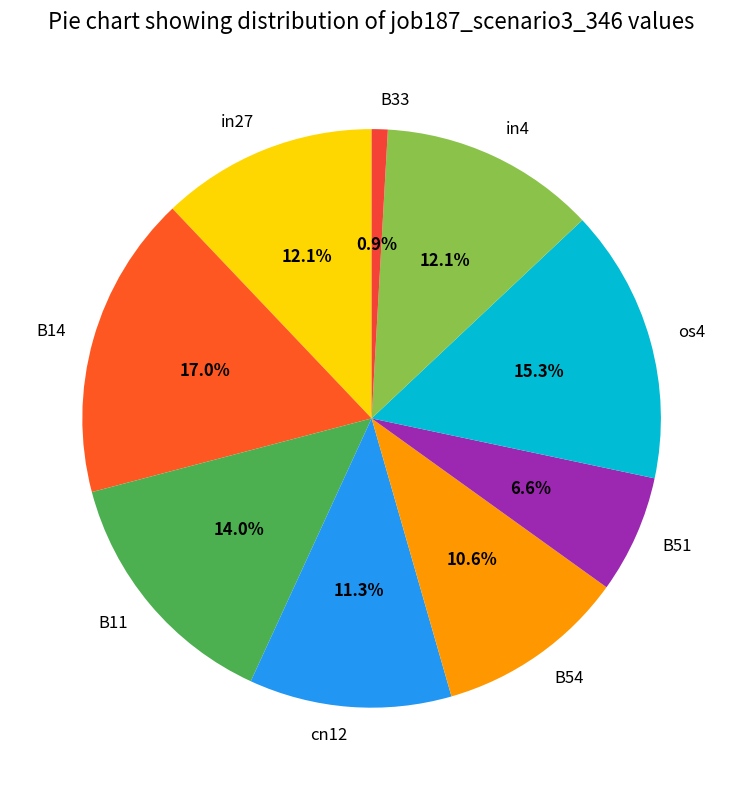

Is there any slice that represents more than half of the pie?

No